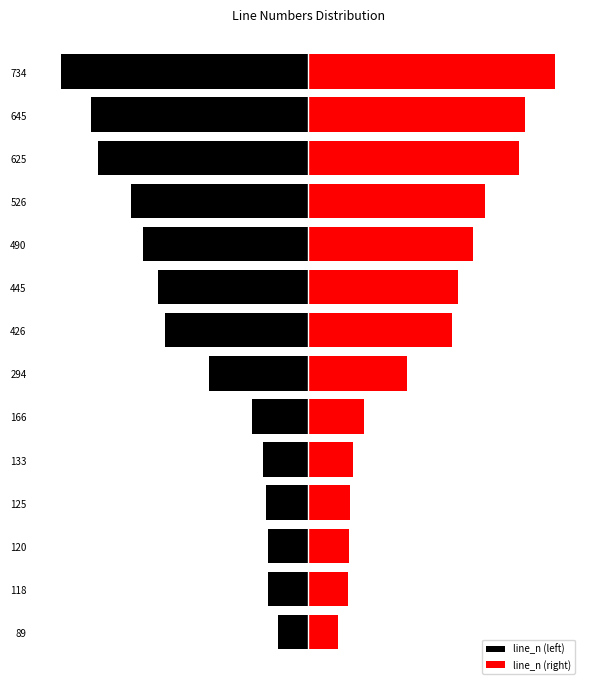

At how many categories does at least one series exceed 419?

7